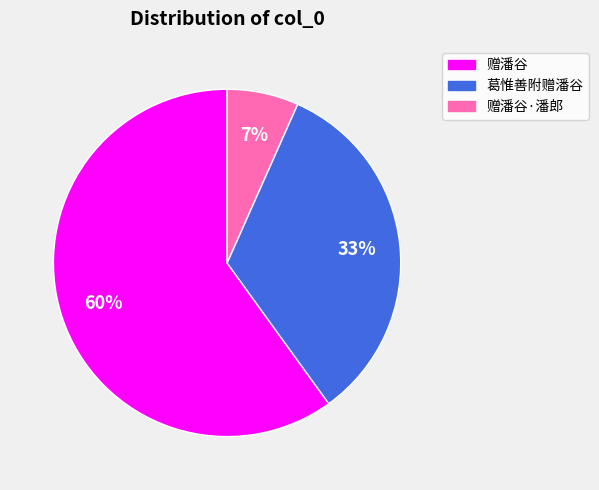

Between 赠潘谷 and 葛惟善附赠潘谷, which is larger?

赠潘谷